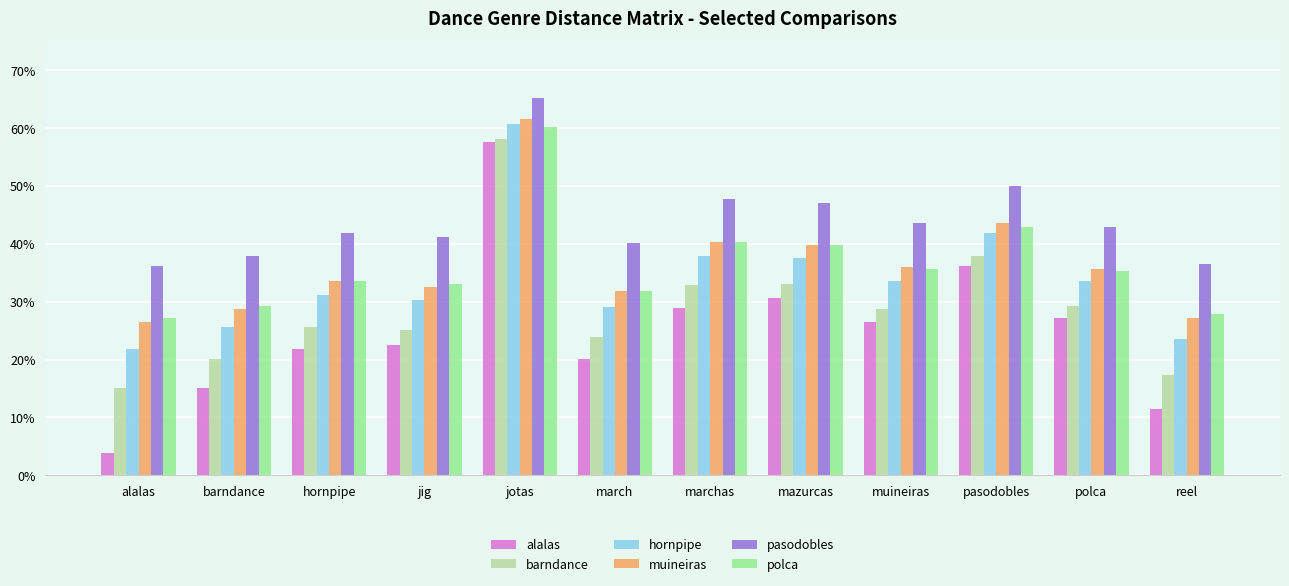

What are all the series names shown in the legend?

alalas, barndance, hornpipe, muineiras, pasodobles, polca